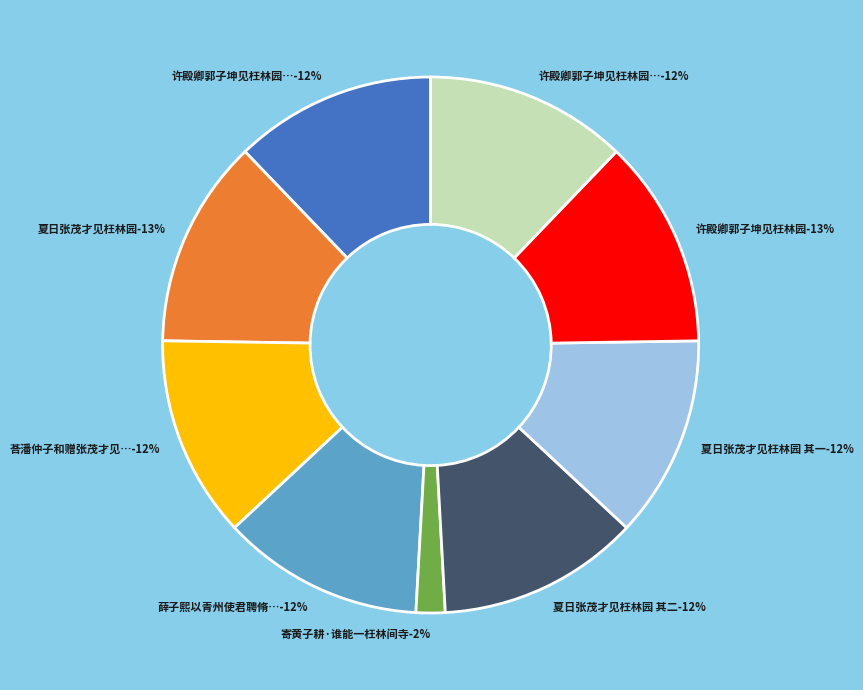

Which has a higher value, 寄黄子耕·谁能一枉林间寺 or 夏日张茂才见枉林园 其二?

夏日张茂才见枉林园 其二